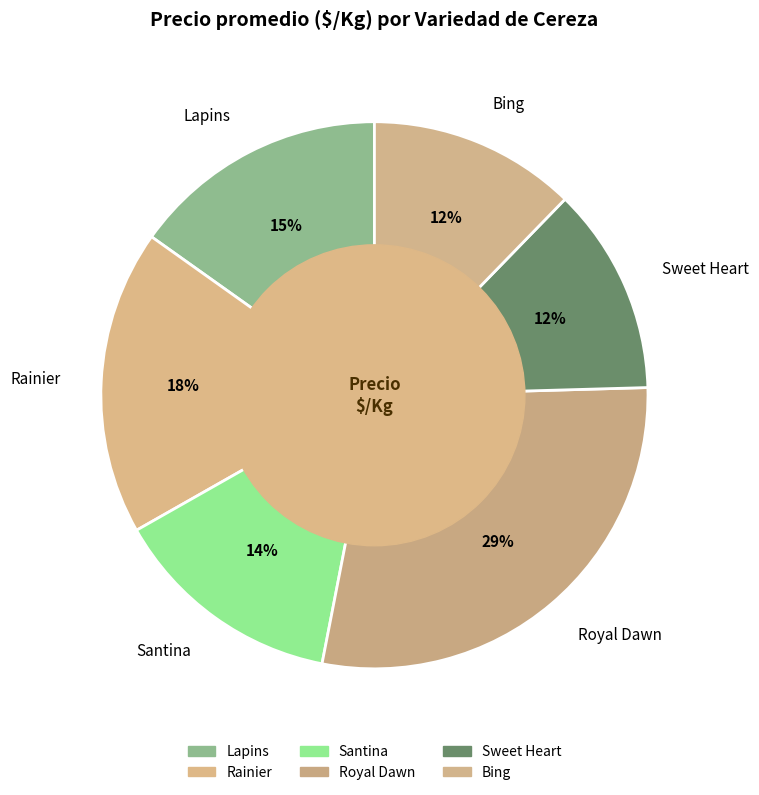

To the nearest percent, what portion does Santina represent?

14%